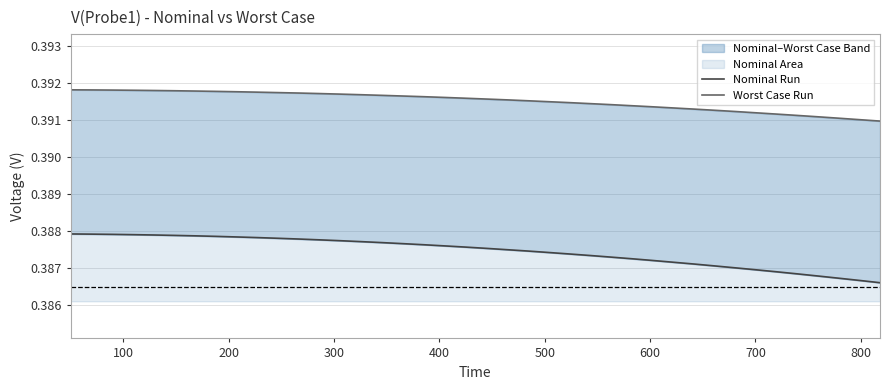

What is the sum of all Worst Case Run values?

15.7